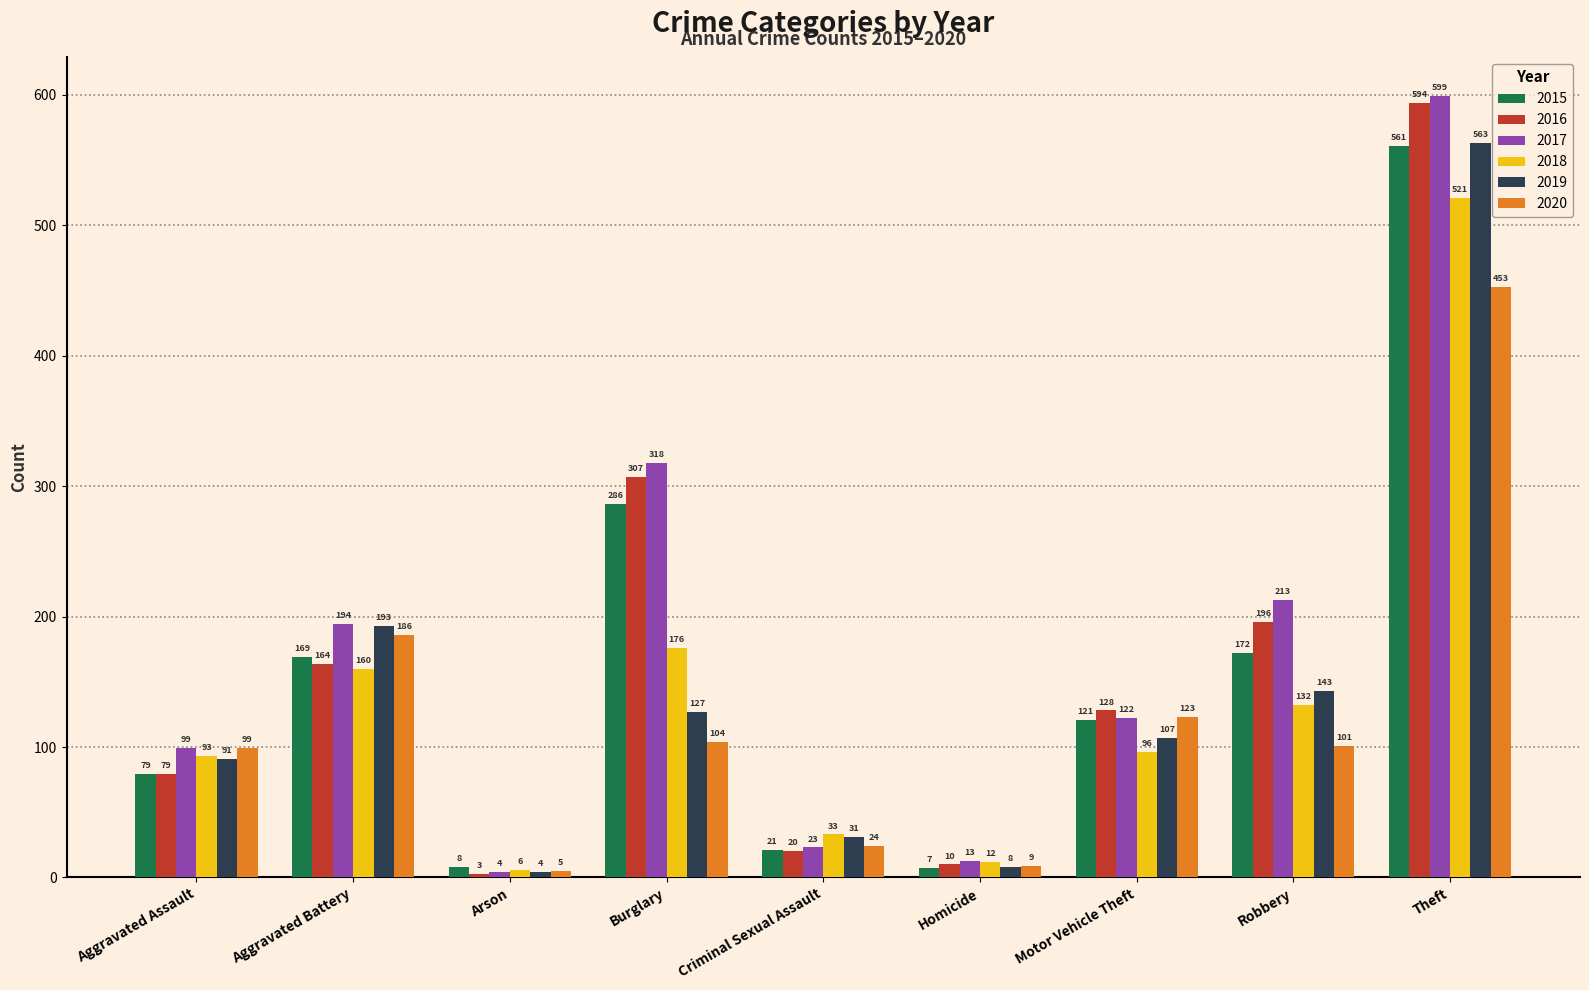

Where does the 2019 series first go above 107?

Aggravated Battery